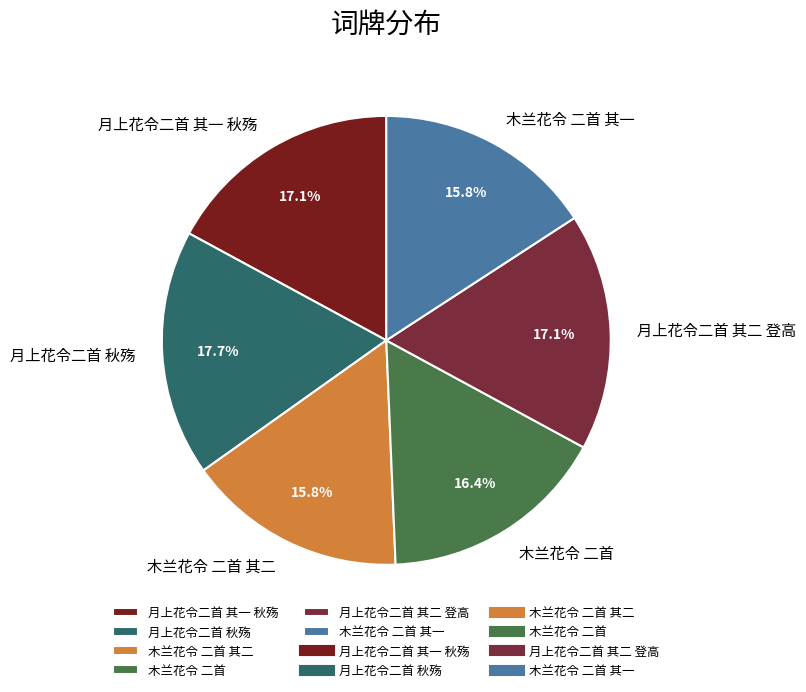

Approximately how many times larger is the value at 月上花令二首 秋殇 compared to 木兰花令 二首?

1.1